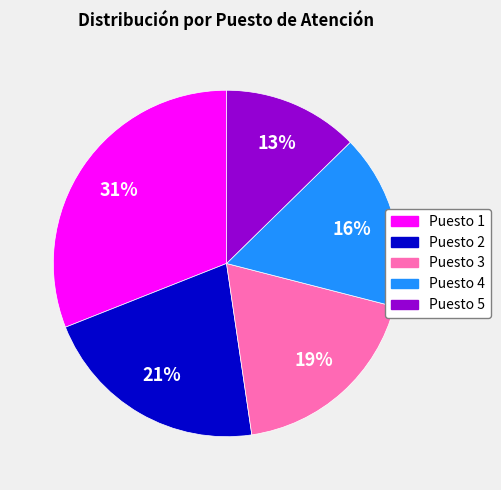

The Puesto 3 slice represents 19% of the pie. True or false?

True